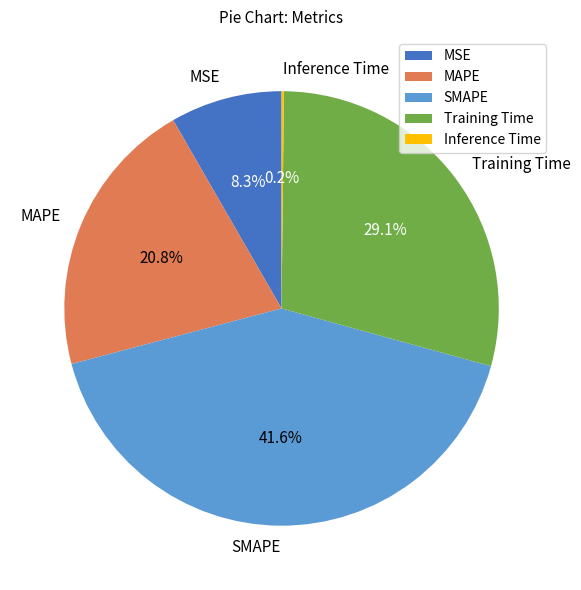

To the nearest percent, what is the combined percentage of MAPE and MSE?

29%